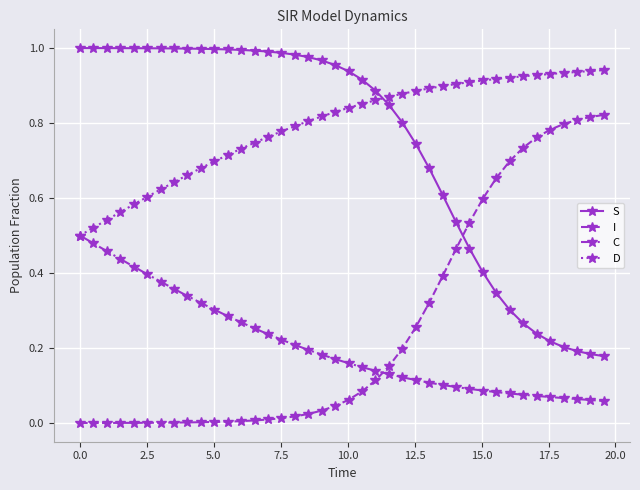

List the series in order of their peak value, highest first.

S, D, I, C